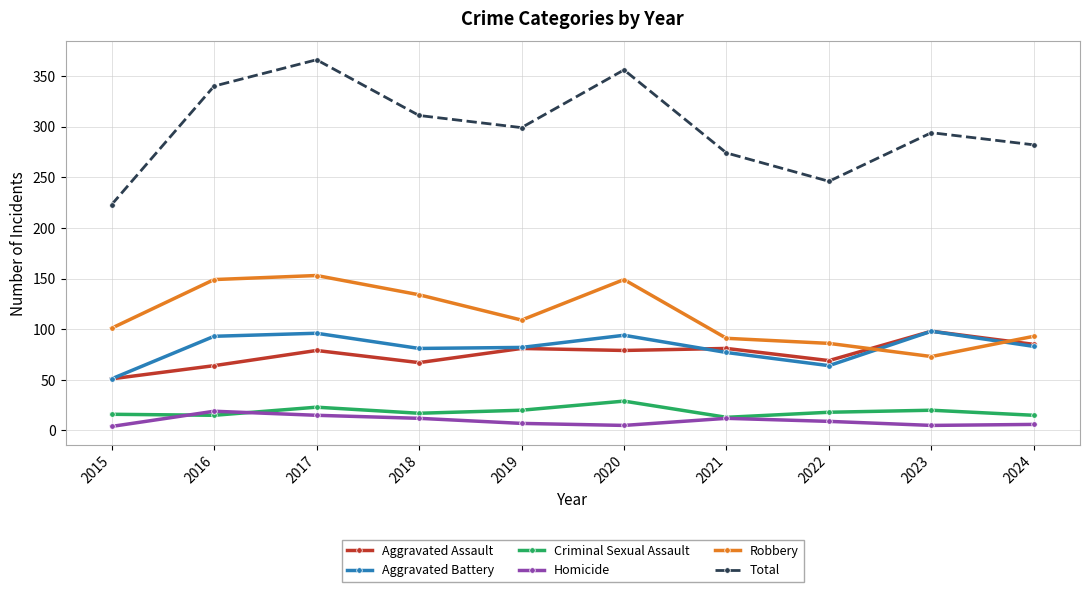

Between 2015 and 2024, which series saw the biggest shift?

Total